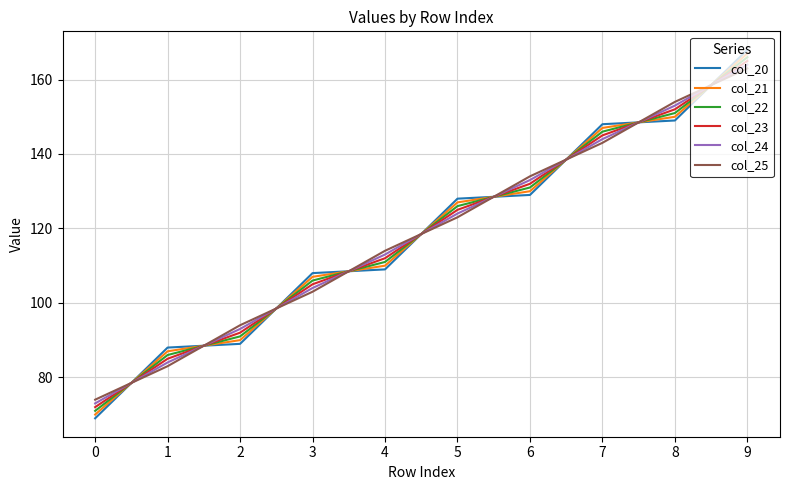

What is the sum of all col_24 values?

1185.0